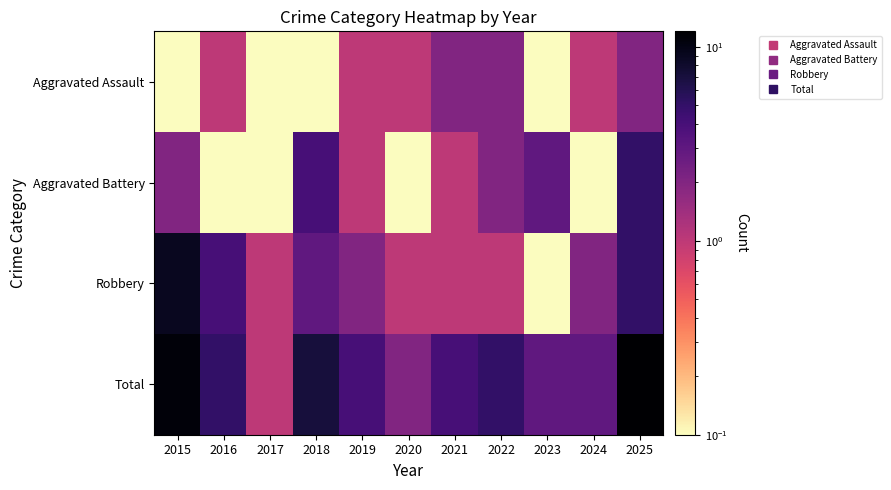

Reading left to right, extract all data points from this chart.

Aggravated Assault: 2015=0.1	2016=1.0	2017=0.1	2018=0.1	2019=1.0	2020=1.0	2021=2.0	2022=2.0	2023=0.1	2024=1.0	2025=2.0
Aggravated Battery: 2015=2.0	2016=0.1	2017=0.1	2018=4.0	2019=1.0	2020=0.1	2021=1.0	2022=2.0	2023=3.0	2024=0.1	2025=5.0
Robbery: 2015=9.0	2016=4.0	2017=1.0	2018=3.0	2019=2.0	2020=1.0	2021=1.0	2022=1.0	2023=0.1	2024=2.0	2025=5.0
Total: 2015=11.0	2016=5.0	2017=1.0	2018=7.0	2019=4.0	2020=2.0	2021=4.0	2022=5.0	2023=3.0	2024=3.0	2025=12.0